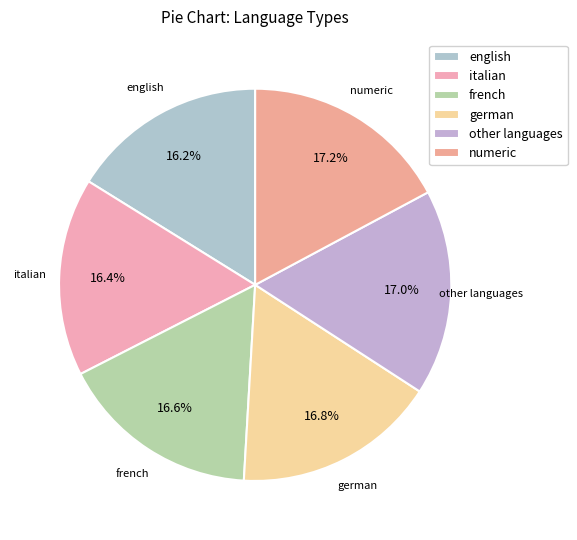

What portion of the pie excludes german?

83.2%